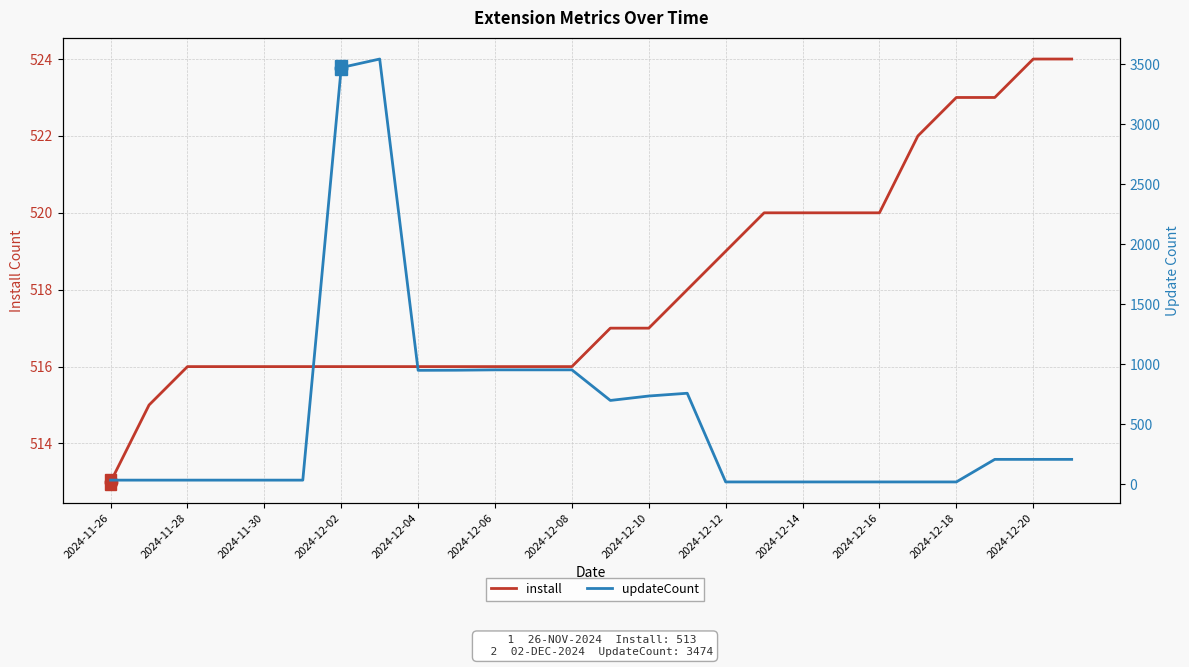

True or false: updateCount and install cross at least once.

True